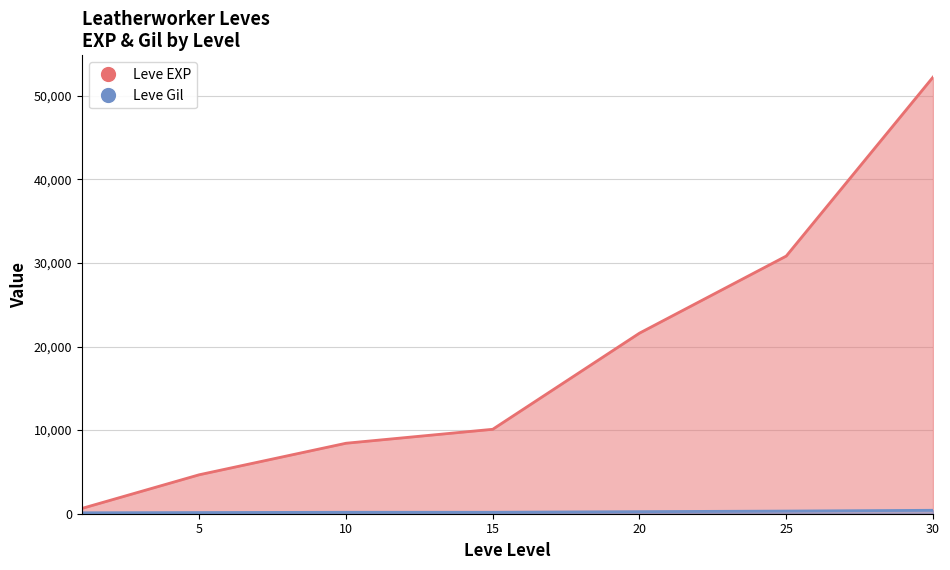

Reading right to left, list all the values displayed in this chart.

Leve EXP: 52220	30820	21600	10100	8430	4660	630
Leve Gil: 410	317	248	174	172	140	112